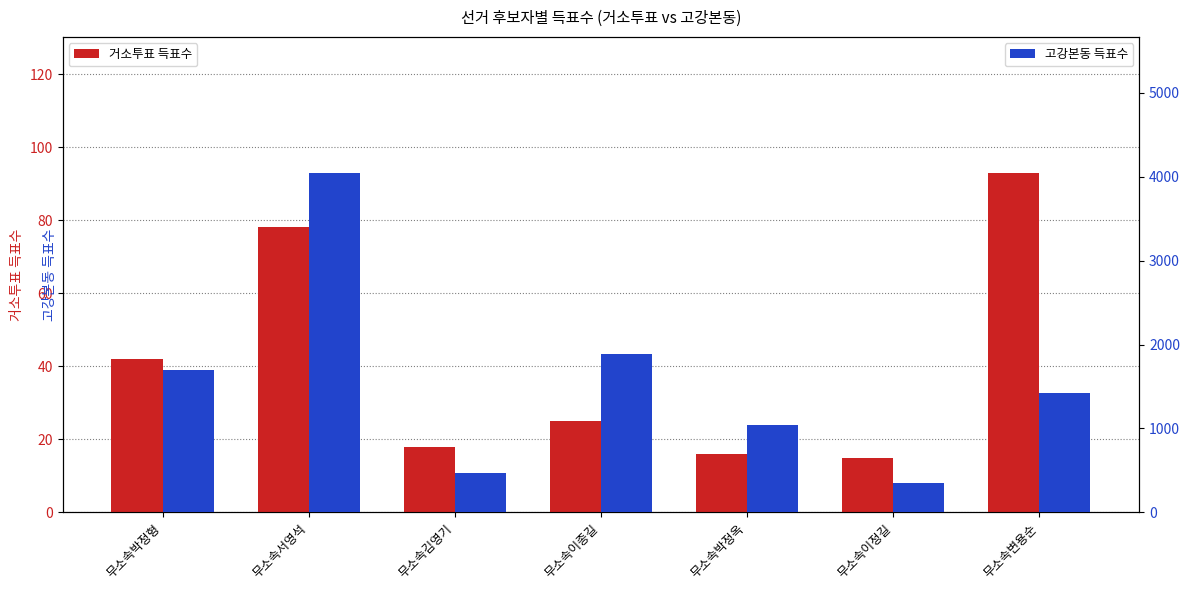

What is the difference between the second highest and second lowest values in the 고강본동 득표수 series?

1420